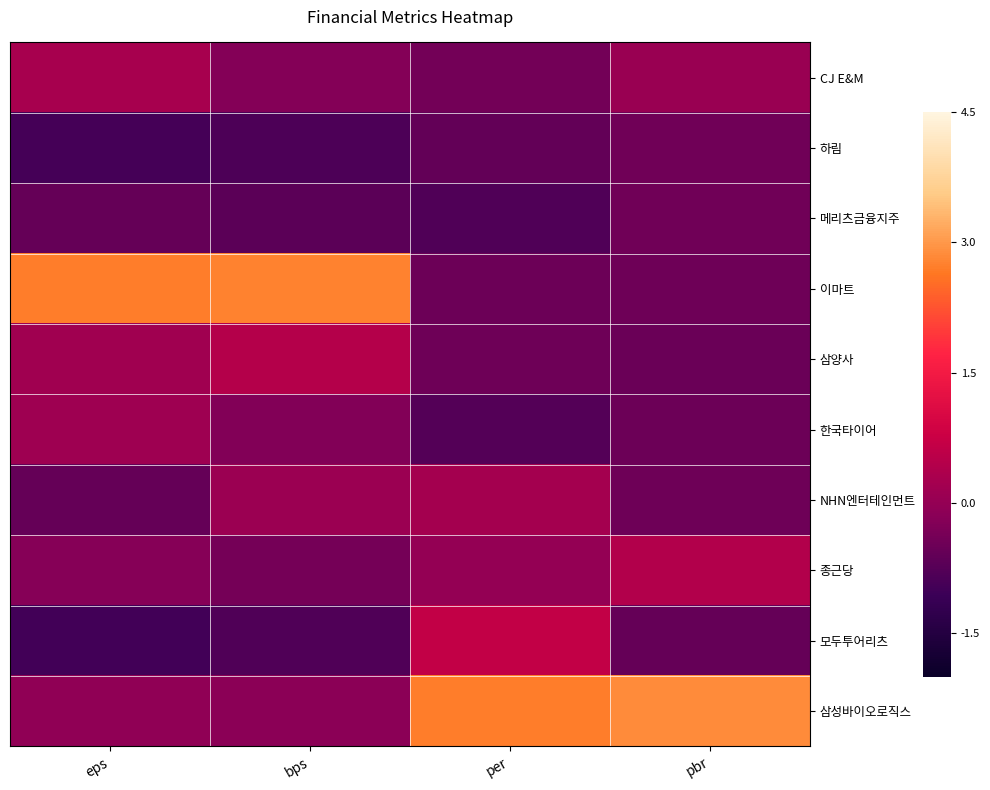

At how many categories does at least one series exceed 0?

4